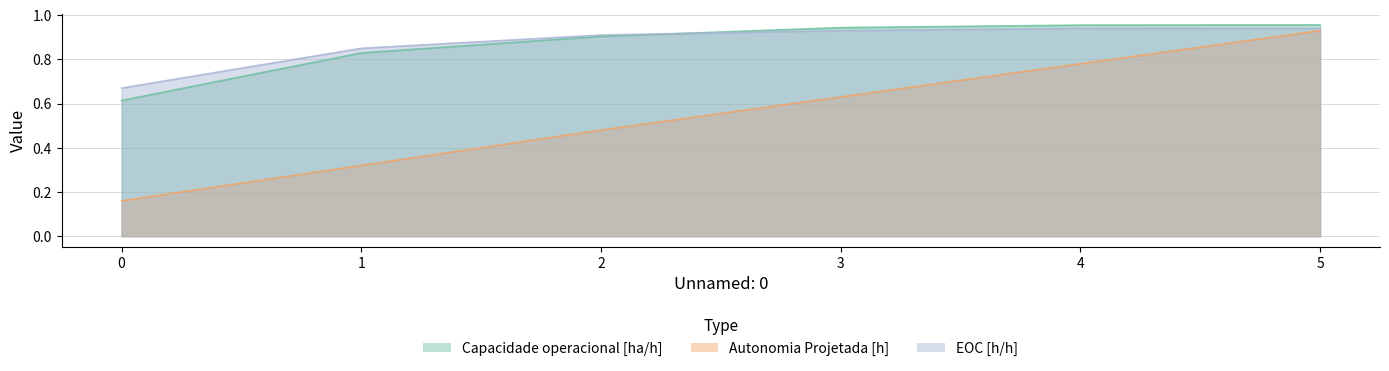

What are all the series names shown in the legend?

Capacidade operacional [ha/h], Autonomia Projetada [h], EOC [h/h]